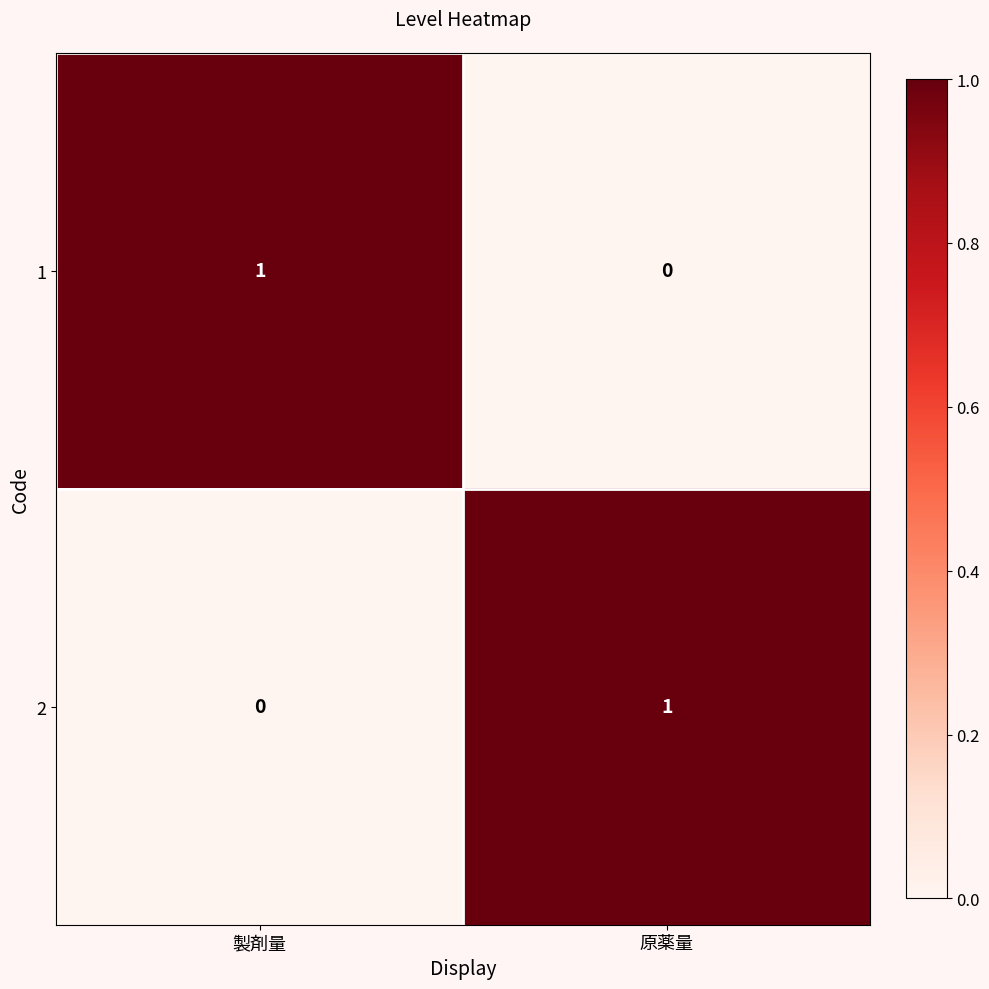

Is it true that 2 equals 0 at 製剤量?

True